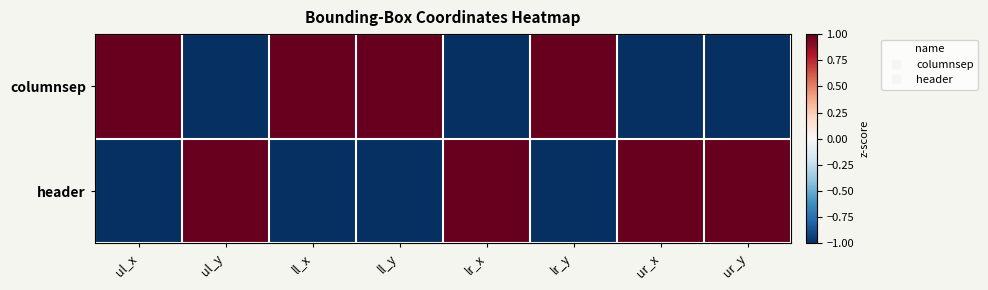

Reading right to left, list all the values displayed in this chart.

columnsep: ur_y=-1	ur_x=-1	lr_y=1	lr_x=-1	ll_y=1	ll_x=1	ul_y=-1	ul_x=1
header: ur_y=1	ur_x=1	lr_y=-1	lr_x=1	ll_y=-1	ll_x=-1	ul_y=1	ul_x=-1